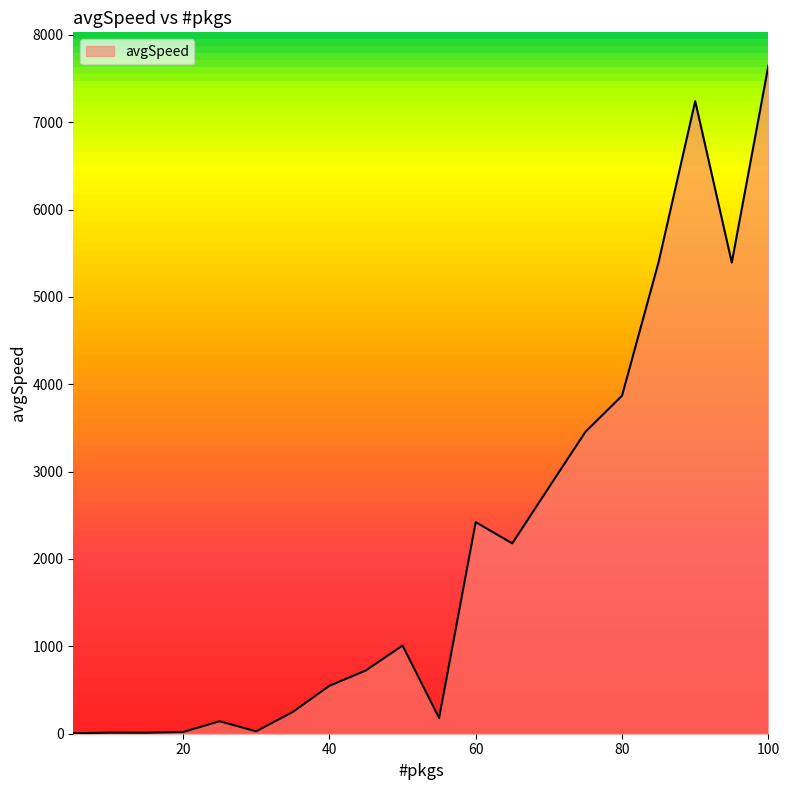

Count the number of categories in the chart.

20